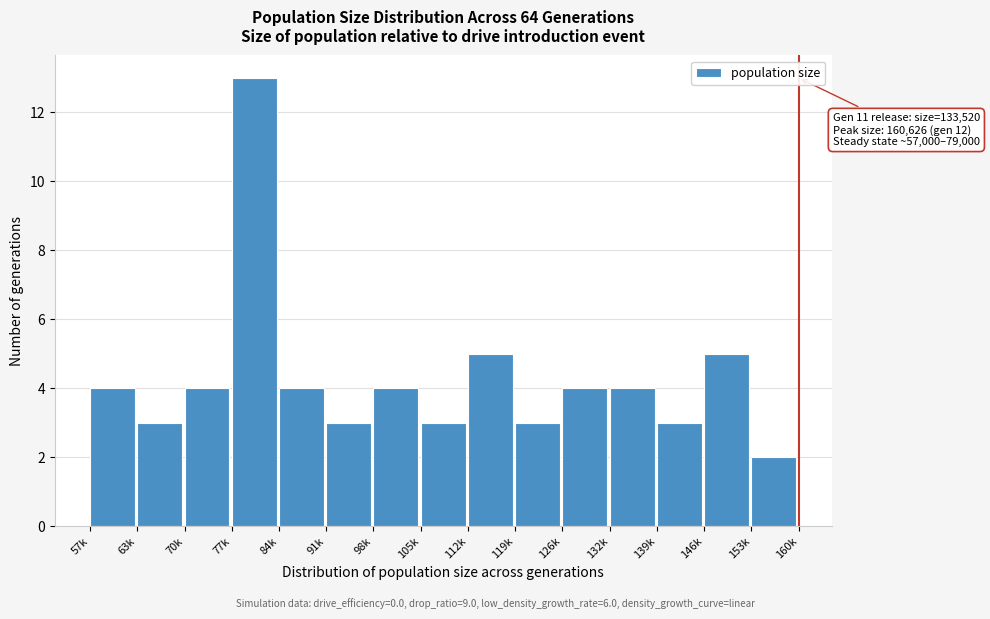

Reading left to right, extract all data points from this chart.

57k=4	63k=3	70k=4	77k=13	84k=4	91k=3	98k=4	105k=3	112k=5	119k=3	126k=4	132k=4	139k=3	146k=5	153k=2